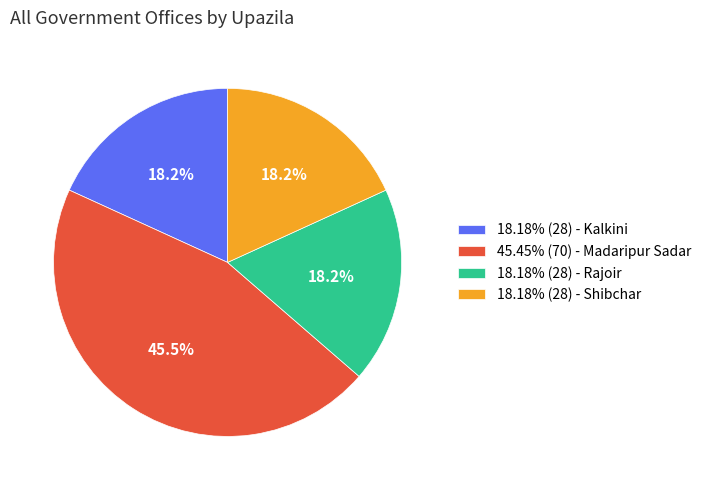

Does 45.45% (70) - Madaripur Sadar represent more than half of the total?

No